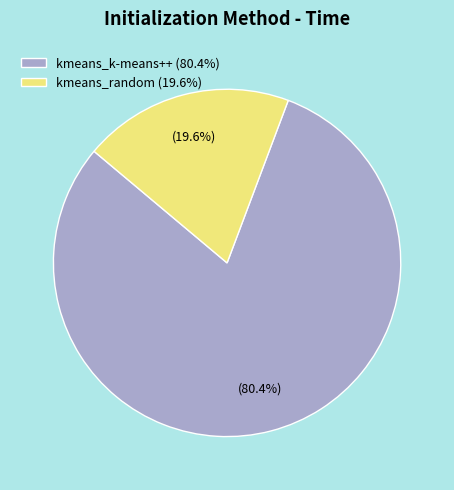

Combined, what portion of the pie is kmeans_random and kmeans_k-means++?

100.0%